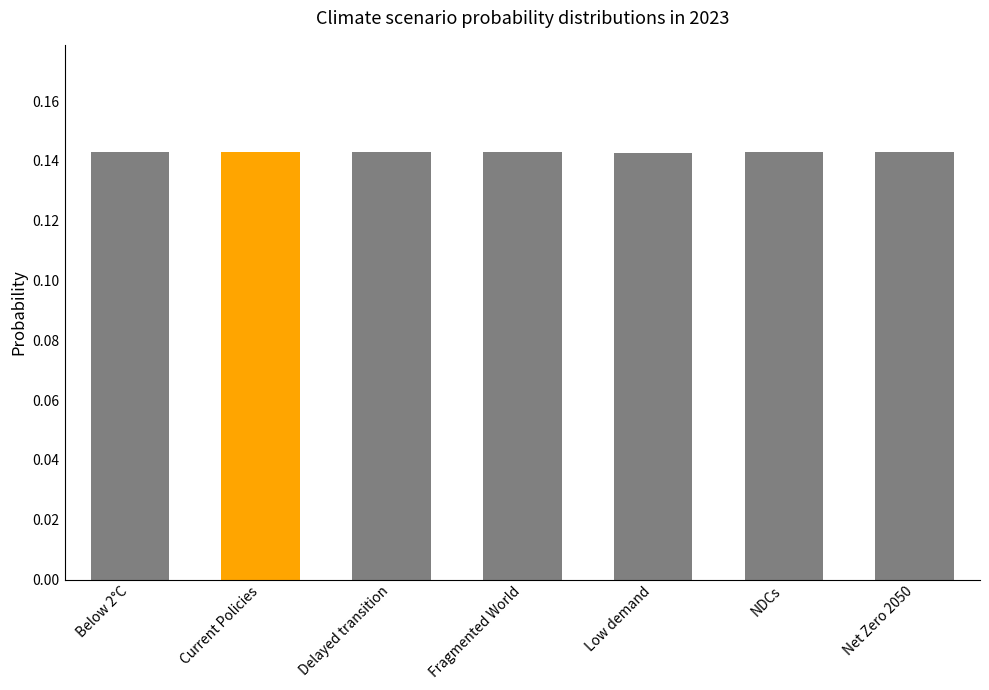

What is the label of the 4th bar from the left?

Fragmented World